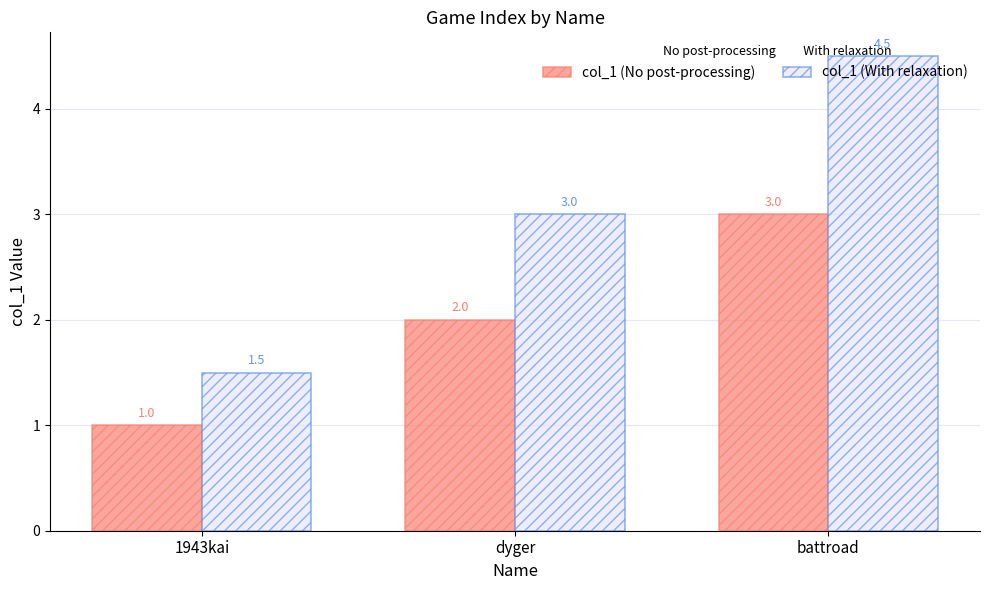

At which label is col_1 (No post-processing) closest to 2?

dyger